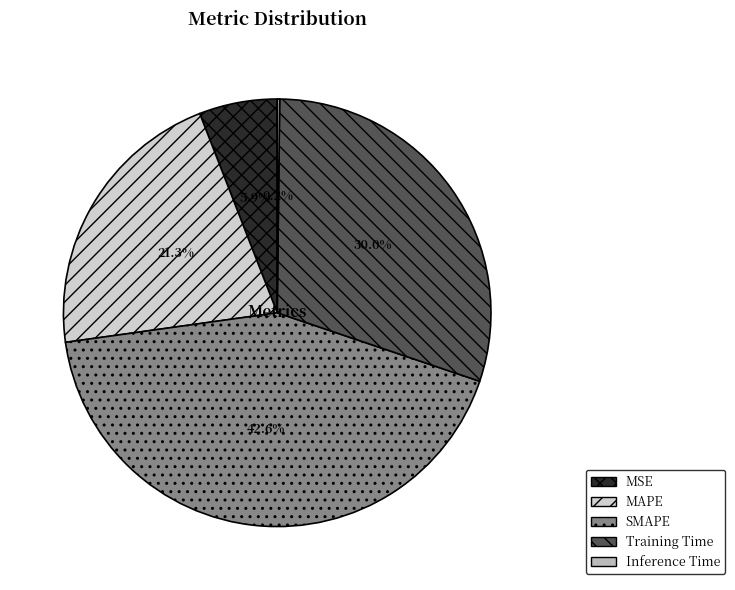

Is SMAPE the majority of the pie?

No